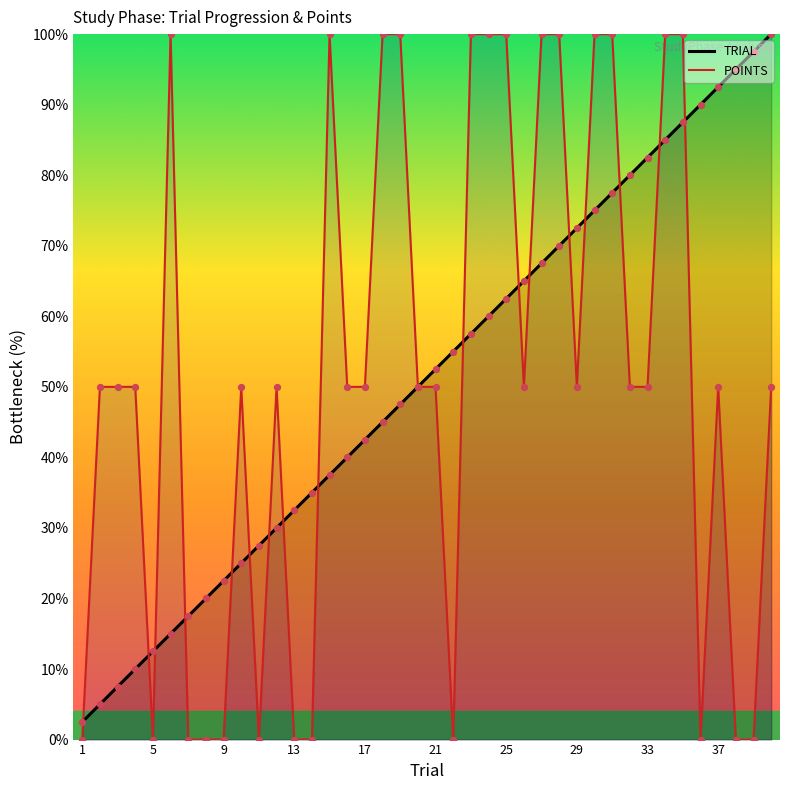

What is the total value across all series at 37?

142.5